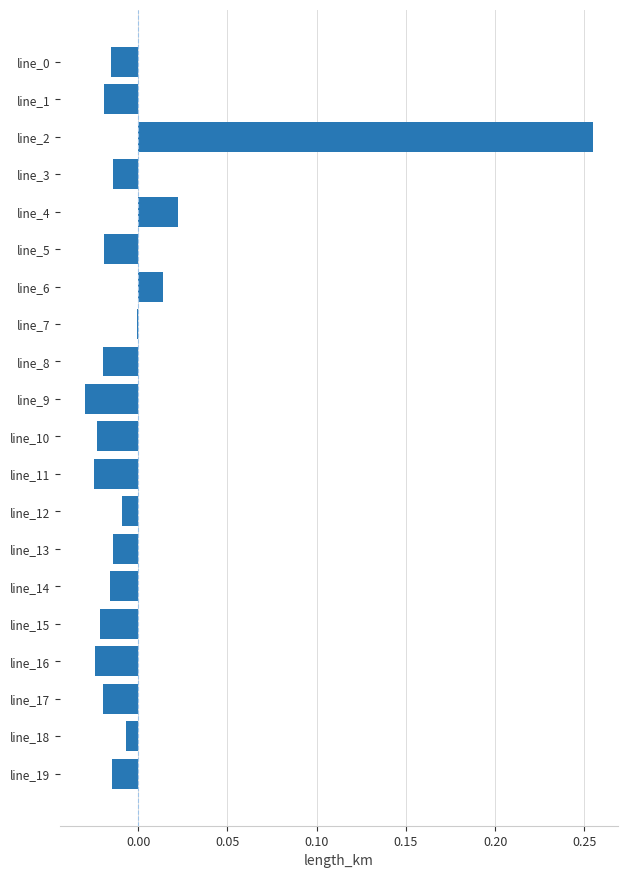

At which category does the chart reach its peak across all series?

line_2